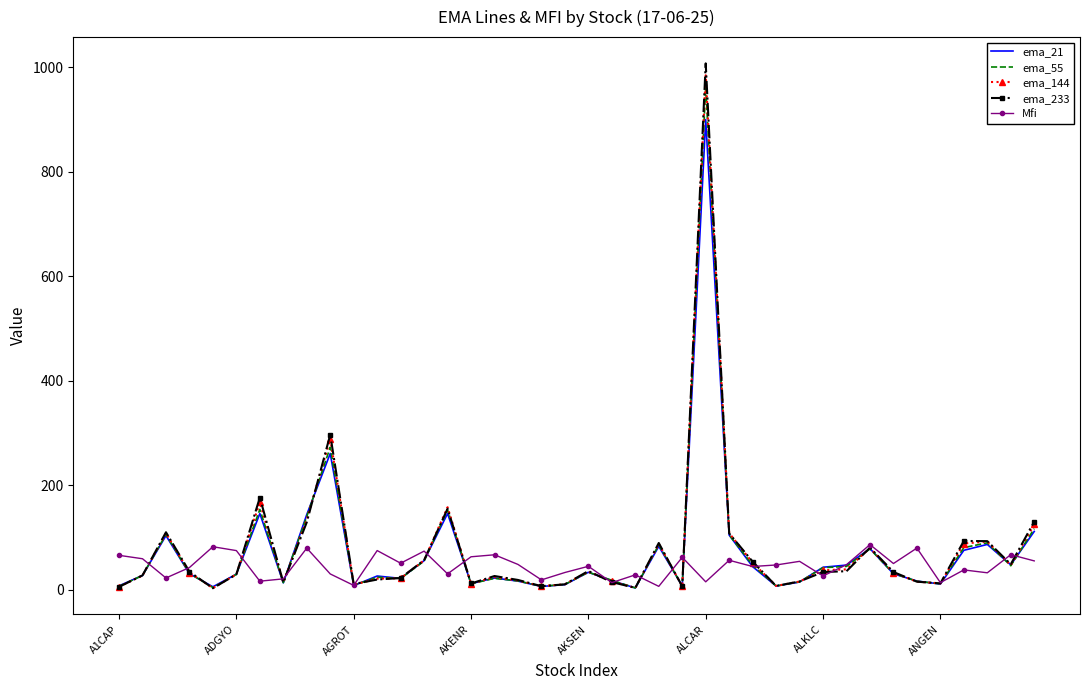

True or false: ema_233 and ema_21 intersect in this chart.

True